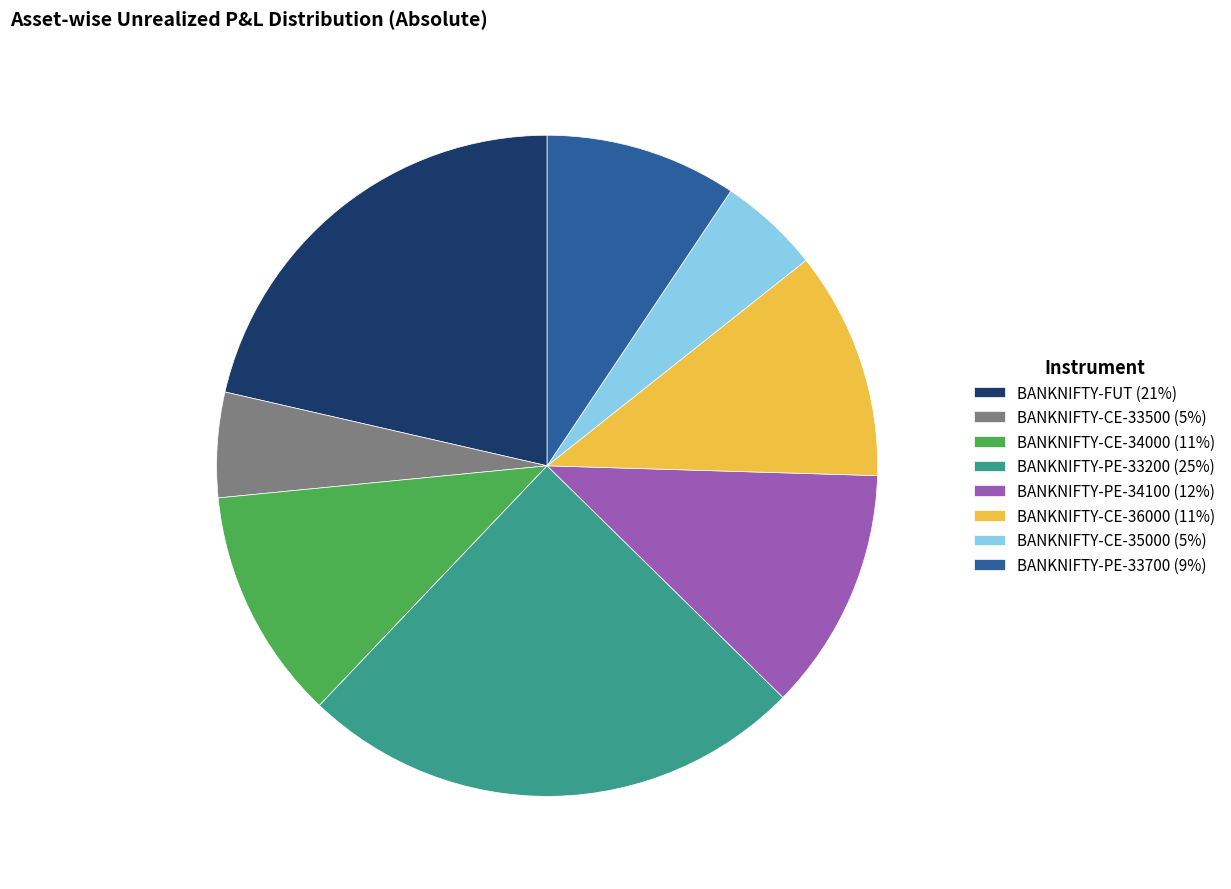

How many segments does this pie chart have?

8